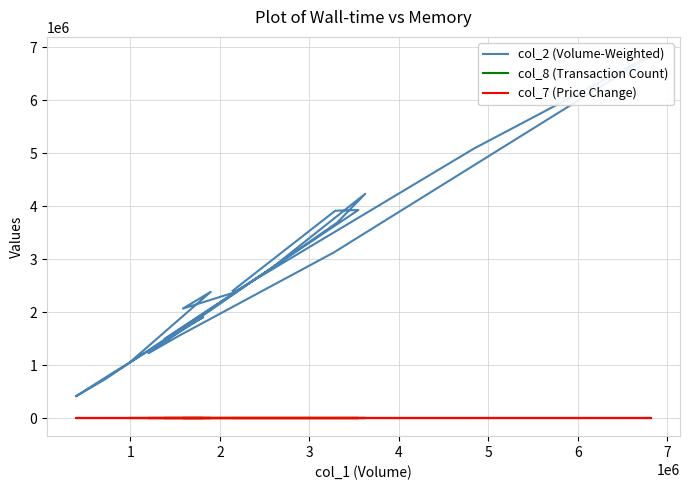

True or false: col_7 (Price Change) has a value of -0.1 at 5.

True